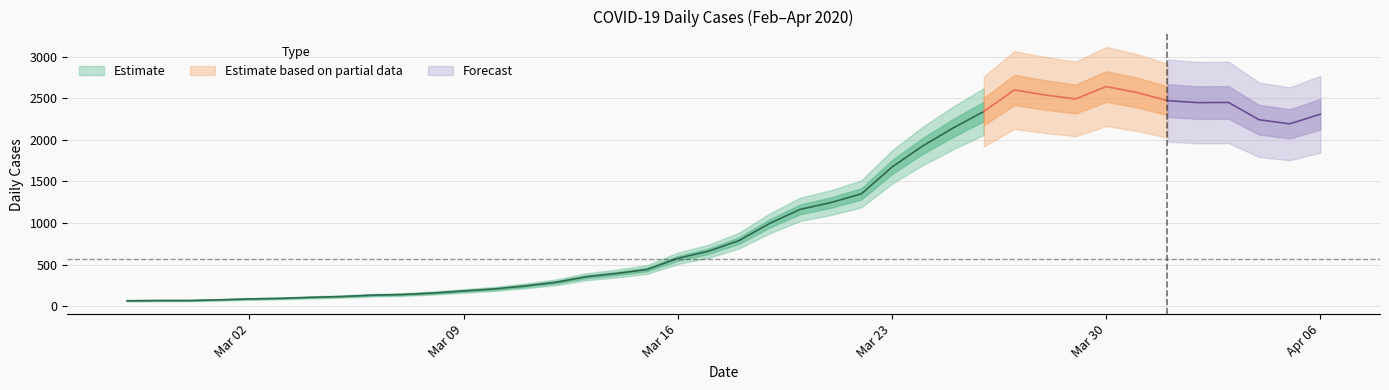

Reading left to right, what are all the values shown in this chart?

64	67	67	75	86	93	105	115	131	139	157	182	206	242	285	352	392	440	574	659	787	993	1163	1244	1349	1671	1924	2141	2339	2598	2538	2490	2639	2568	2470	2446	2448	2240	2191	2307